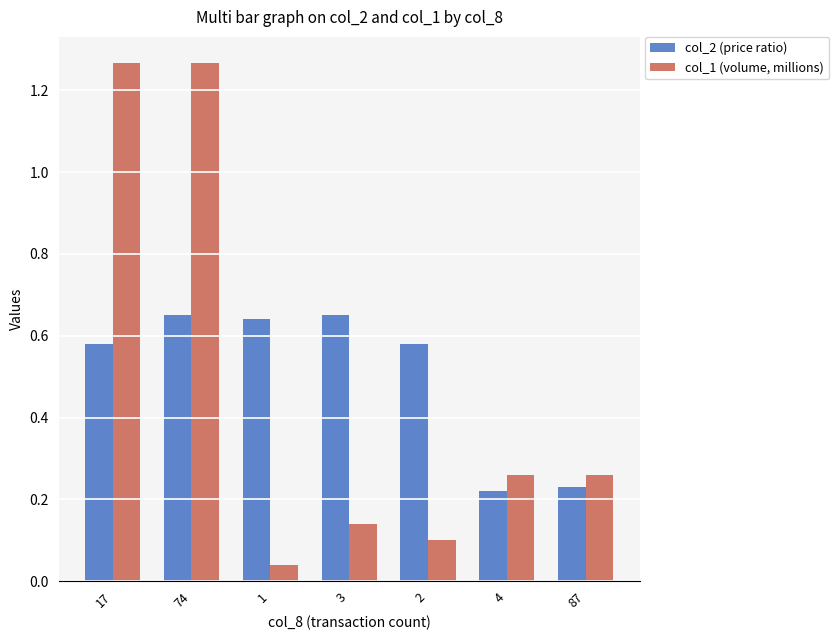

What is the total value across all series at 74?

1.9